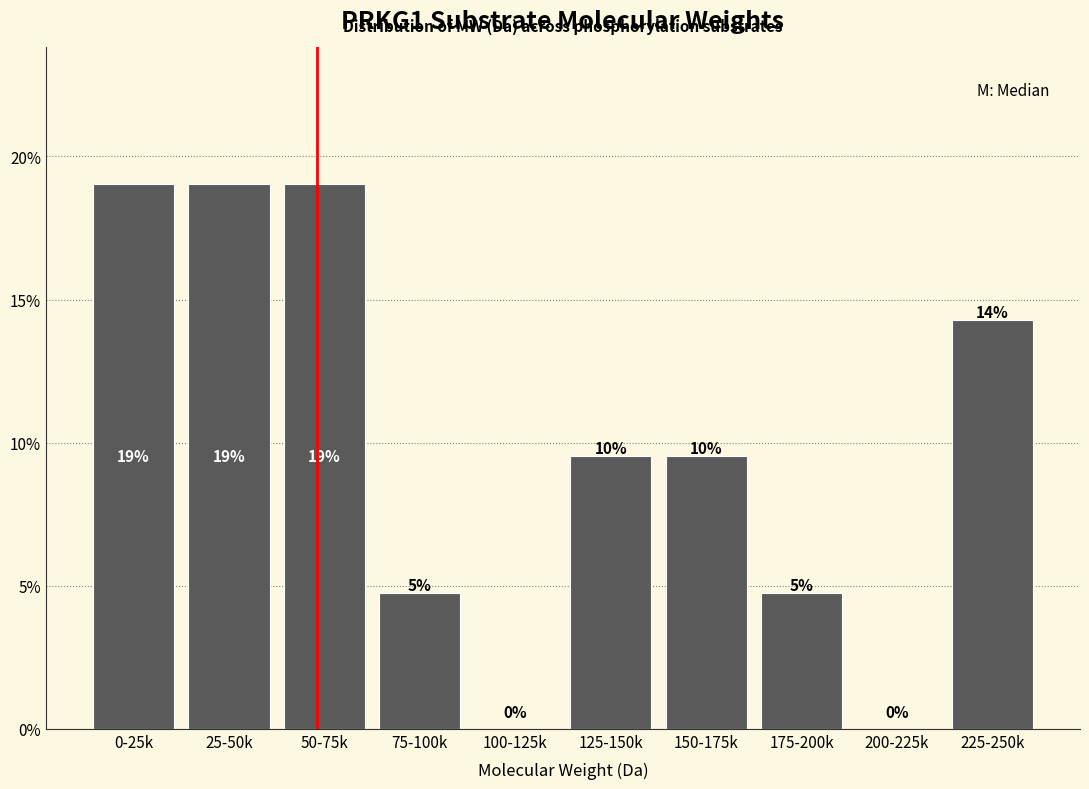

Approximately how many times larger is the value at 125-150k compared to 25-50k?

0.5